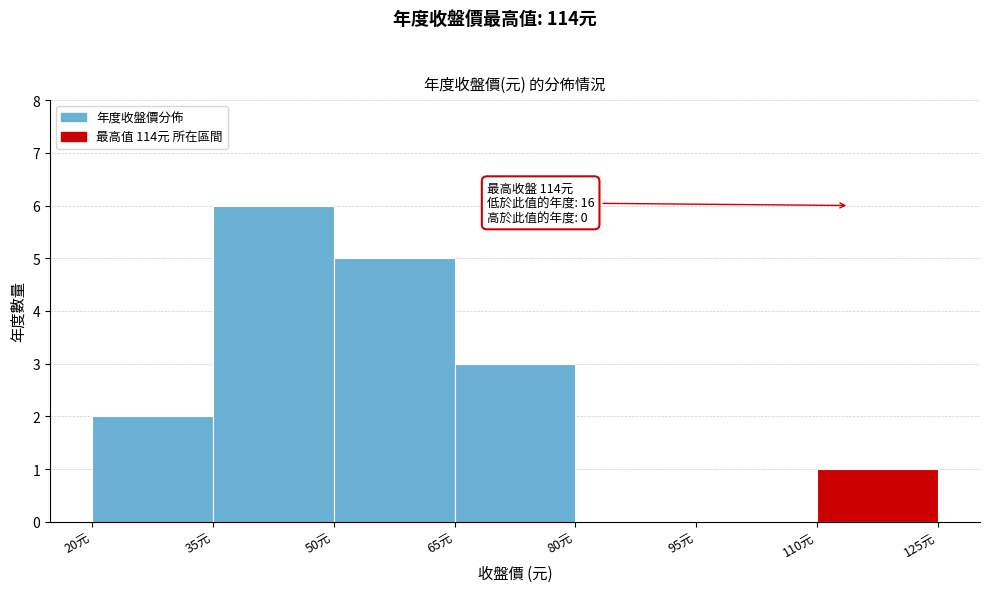

Over which range of the x-axis is the bar tallest?

35 to 50